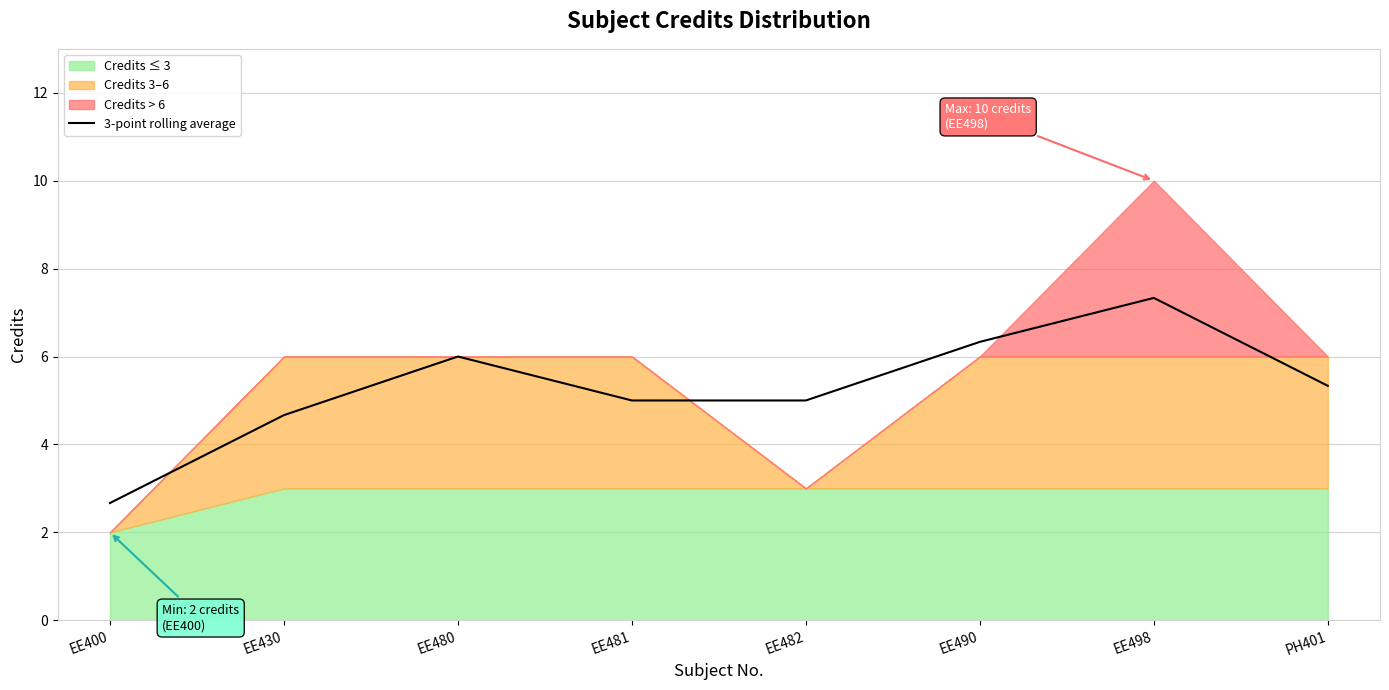

At which label is the value closest to 5?

EE481